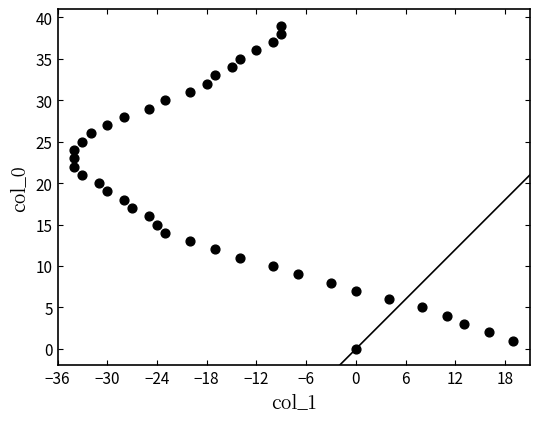

What is the range of X values (max minus min)?

53